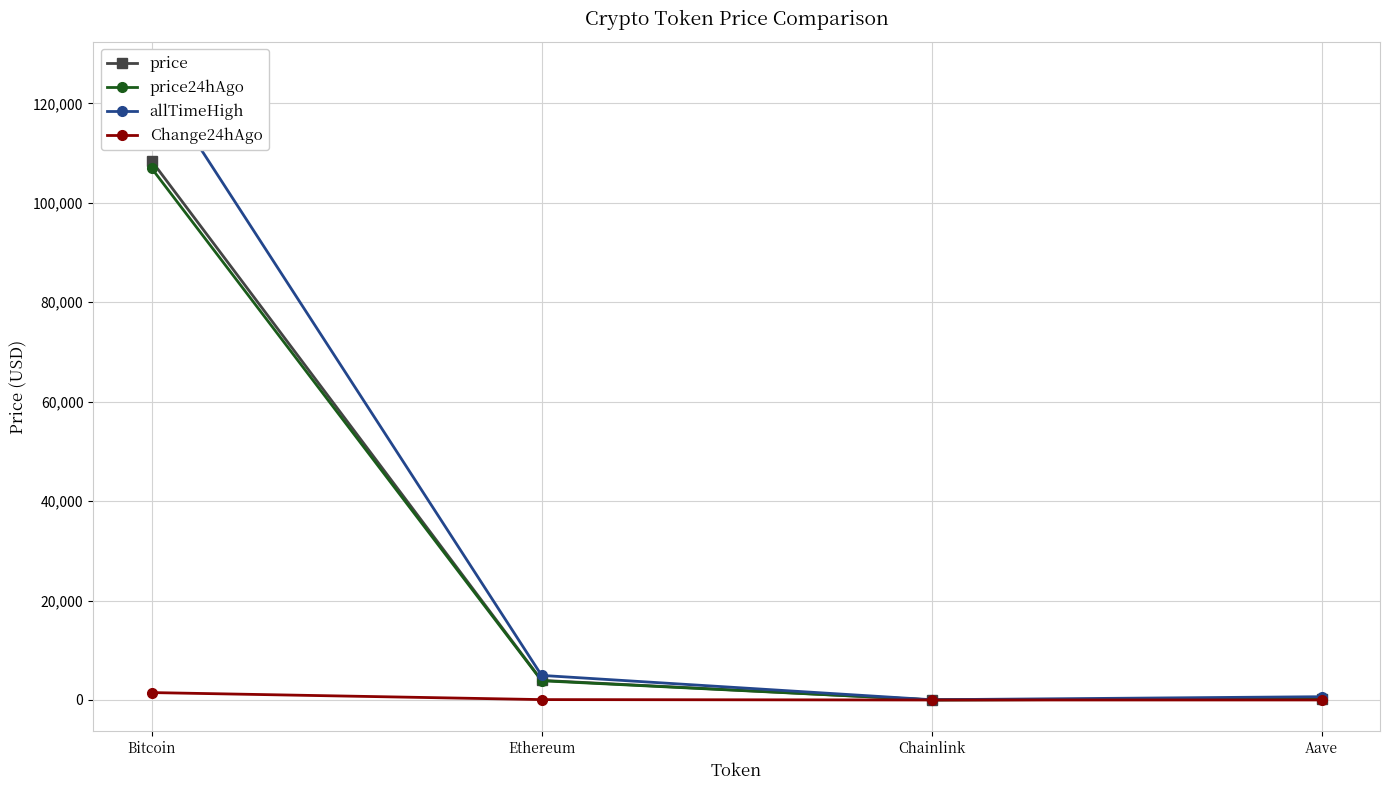

True or false: Change24hAgo and allTimeHigh cross at least once.

False